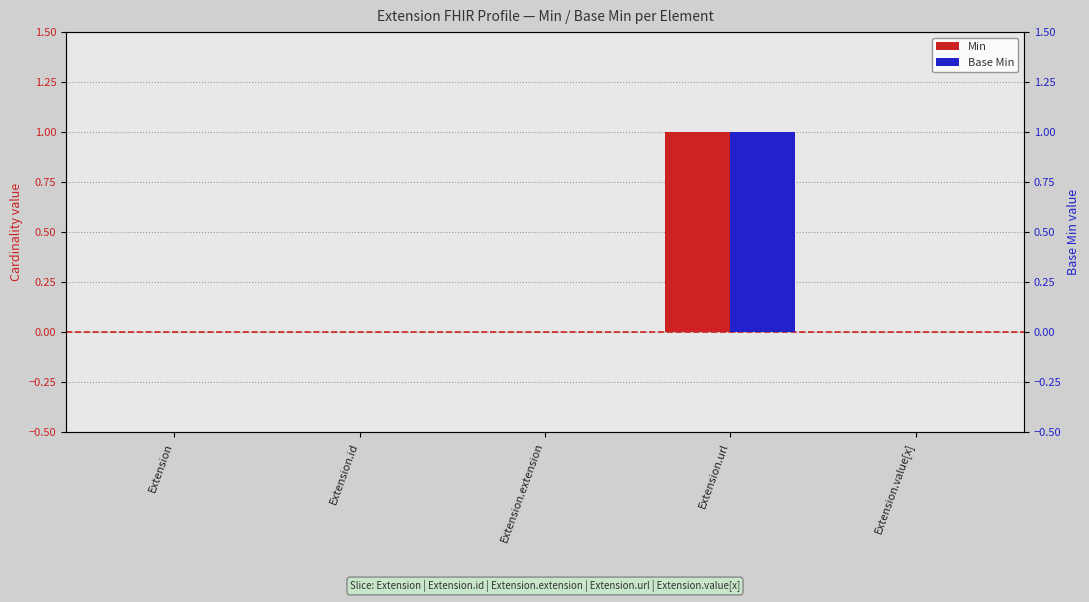

Which category has the highest value in the Base Min series?

Extension.url